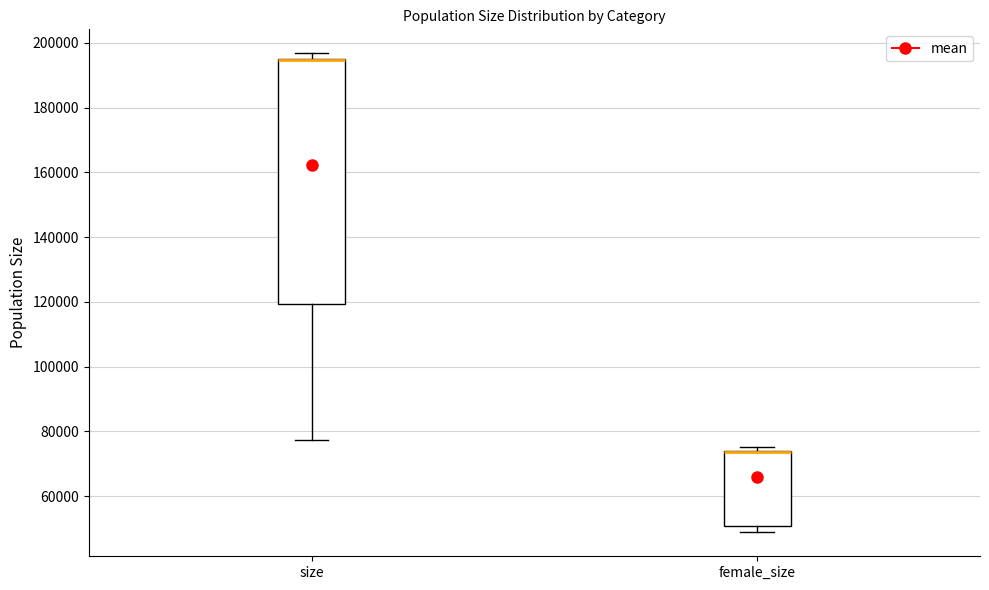

Reading left to right, transcribe this box plot: for each box, give where its median line is, the range the box spans, and where its two whiskers end, as read against the y-axis. The values are not printed on the chart, so give them approximately, as read against the axis.

size: median 194000 (drawn on the box's upper edge), box 120000 to 194000, whiskers 78000 to 196000
female_size: median 74000 (drawn on the box's upper edge), box 50000 to 74000, whiskers 48000 to 76000